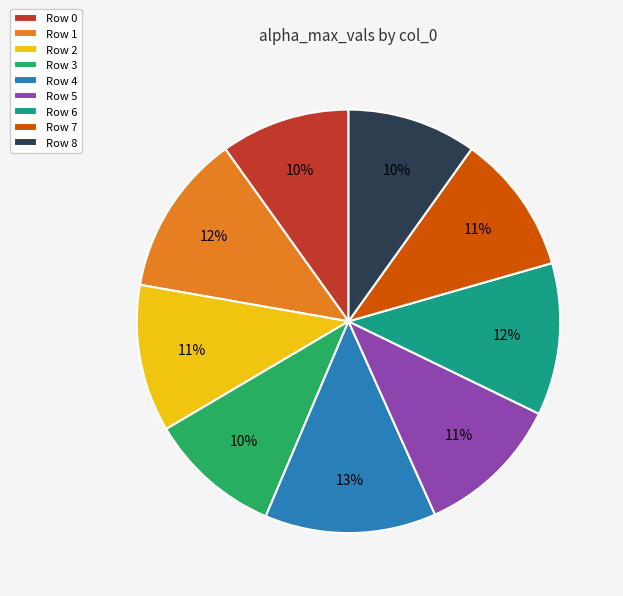

Which slice is the largest?

Row 4